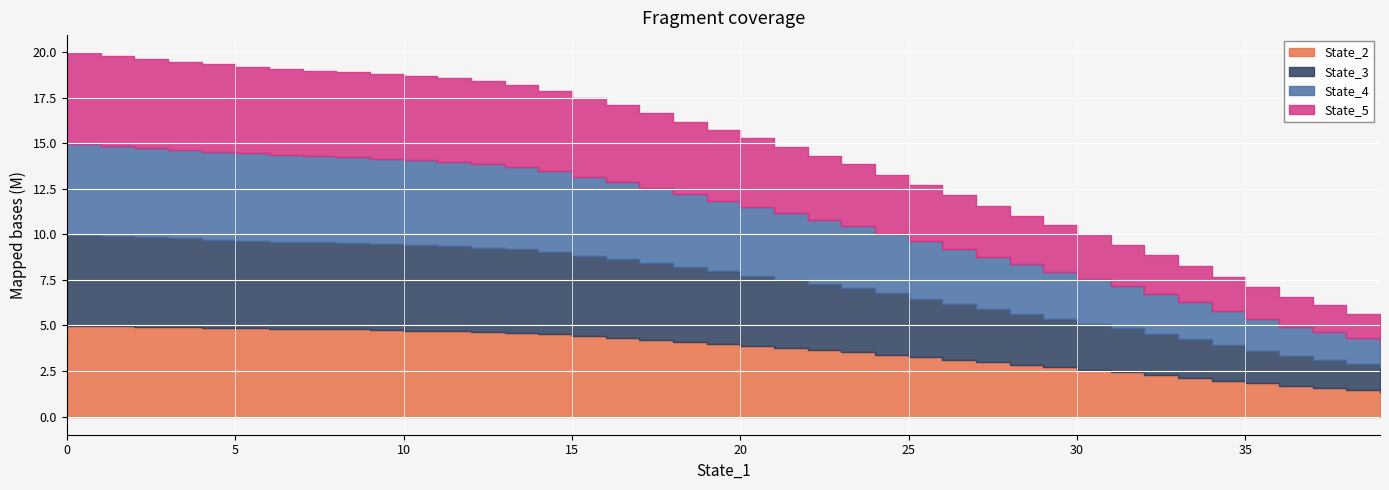

What is the total value across all series at 5?

19219410.2